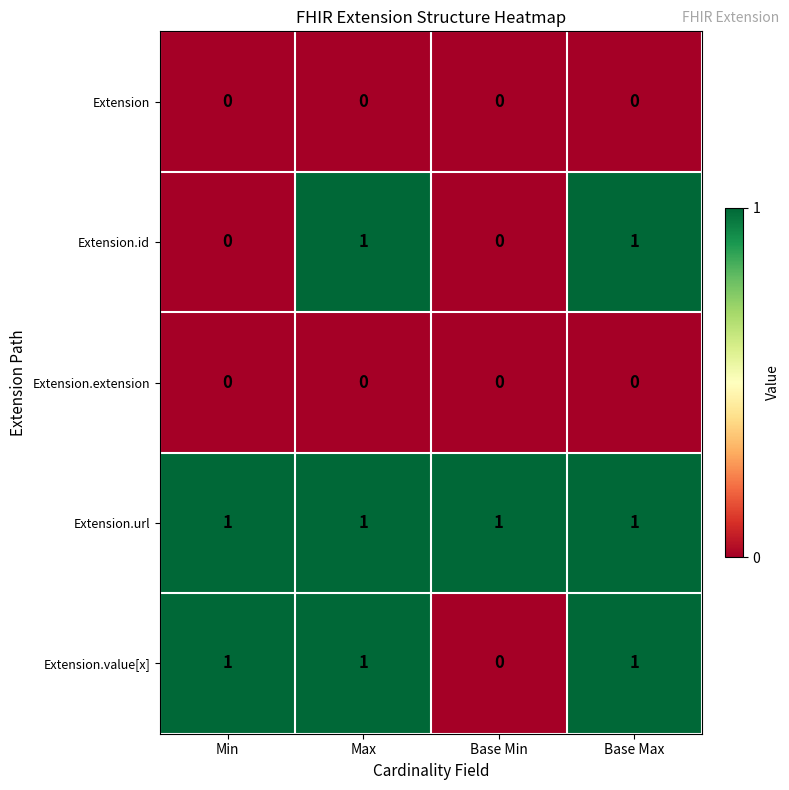

How many positive values does the Extension.id series have?

2